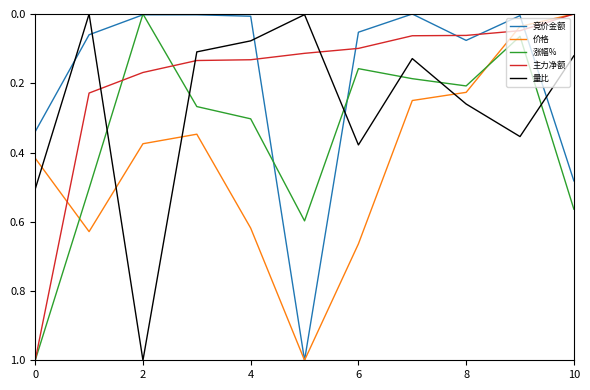

What is the highest value of the 主力净额 series?

1.0